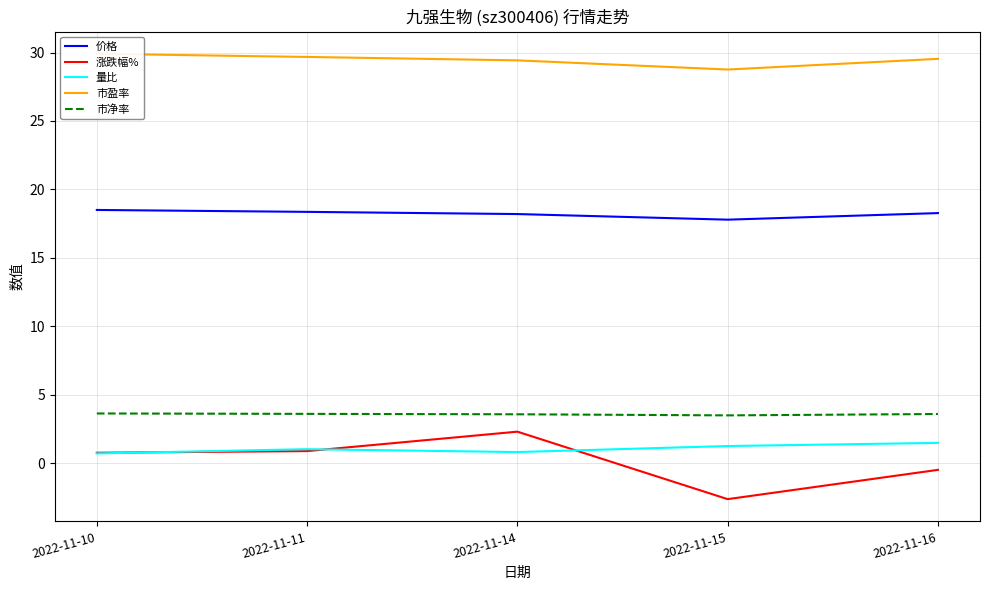

Is it true that 量比 equals 0.8 at 2022-11-14?

True